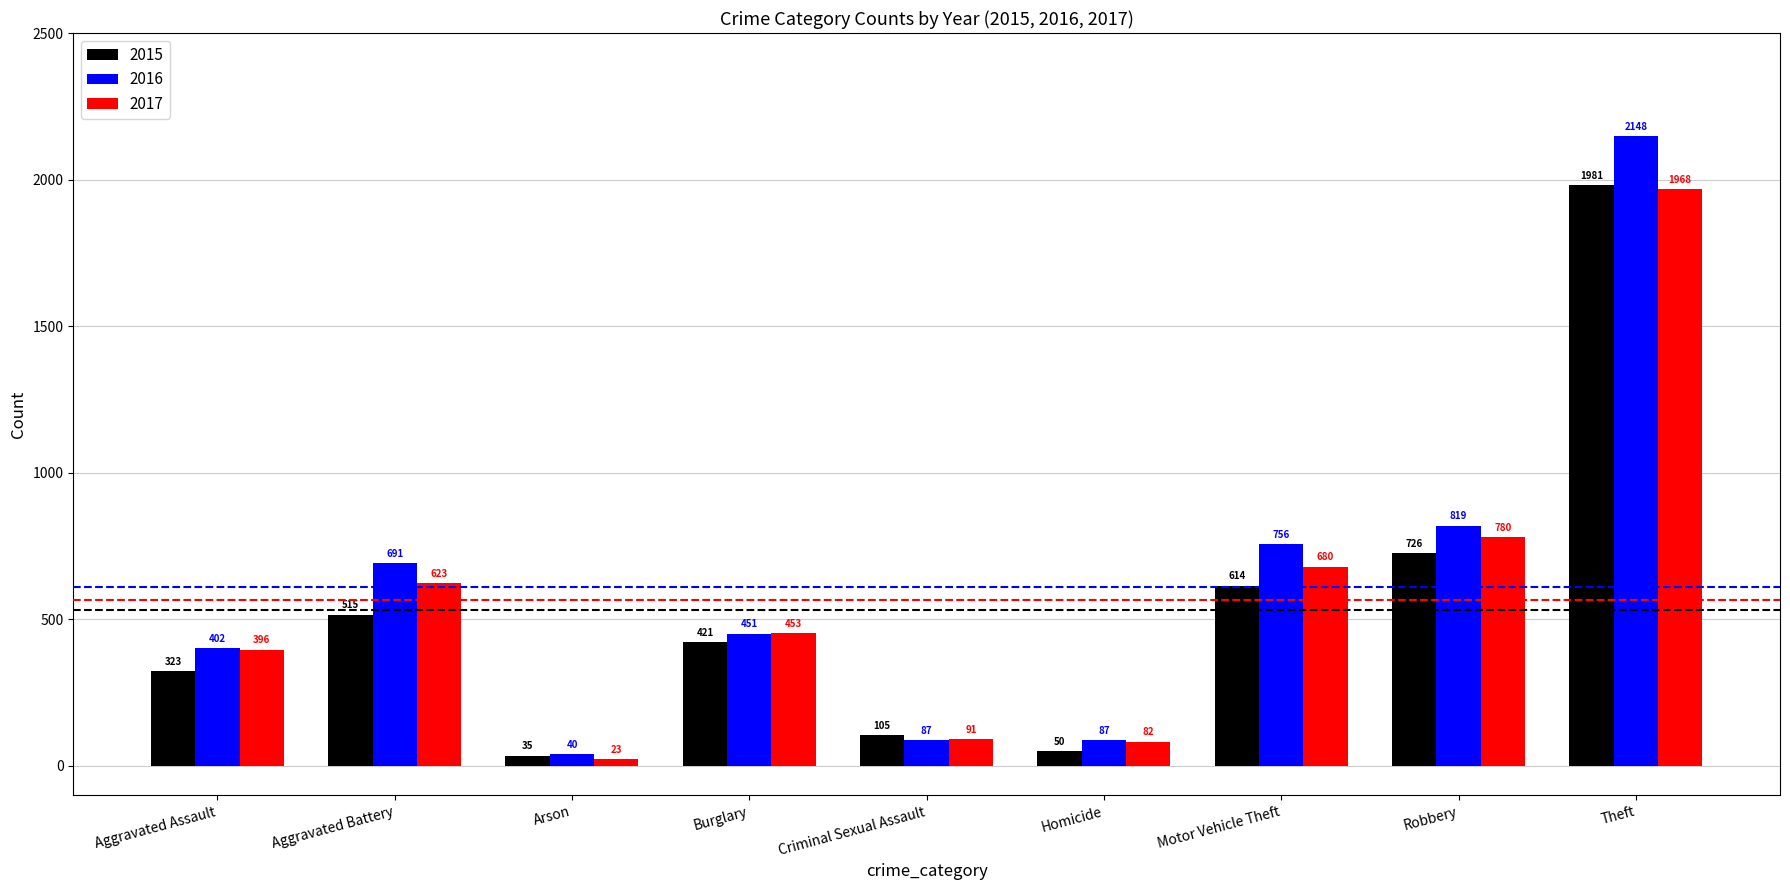

What is the total value across all series at Criminal Sexual Assault?

283